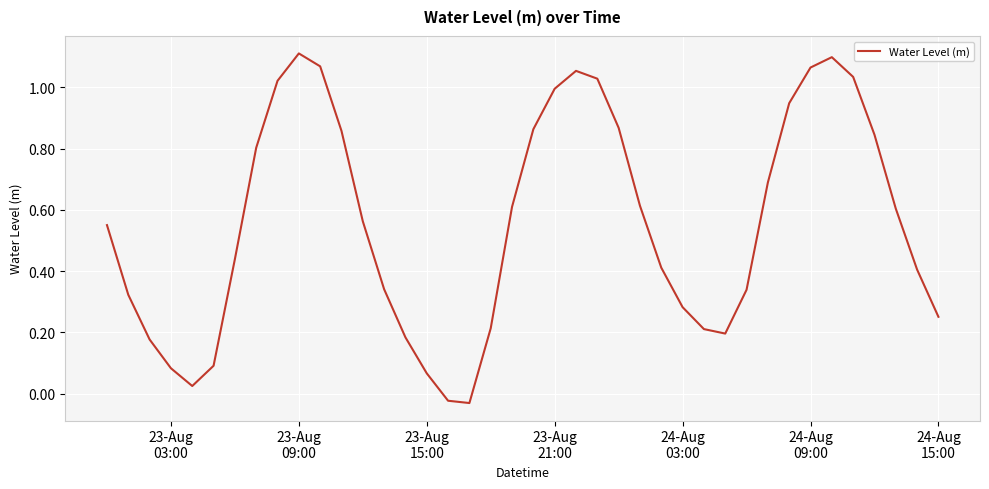

What is the sum of all values?

22.3